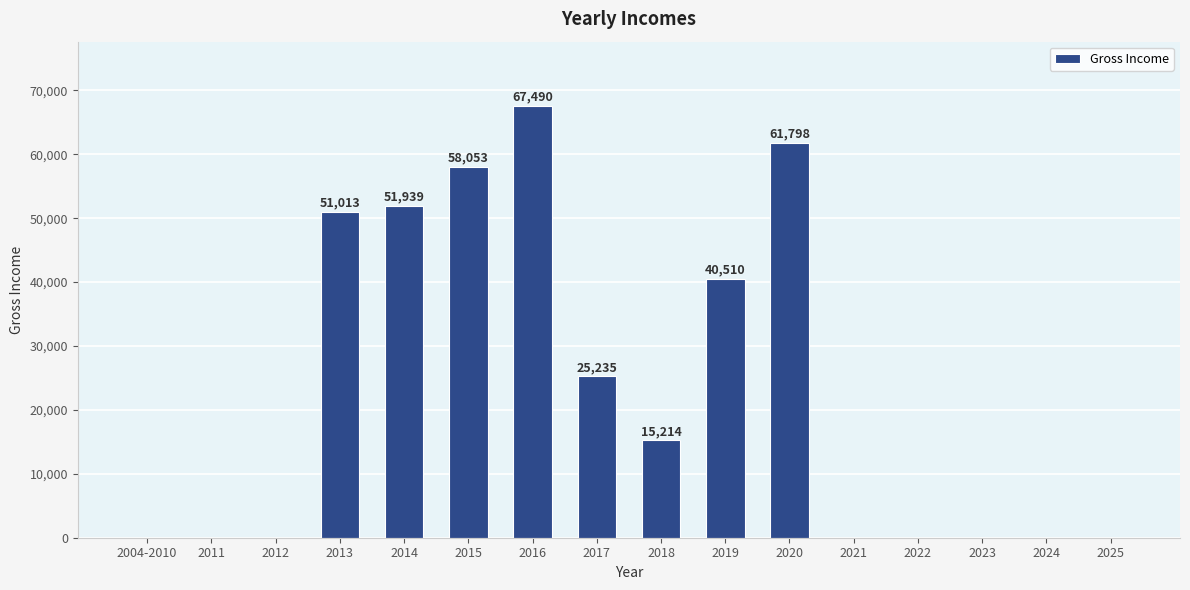

Which category has the highest value across all series?

2016